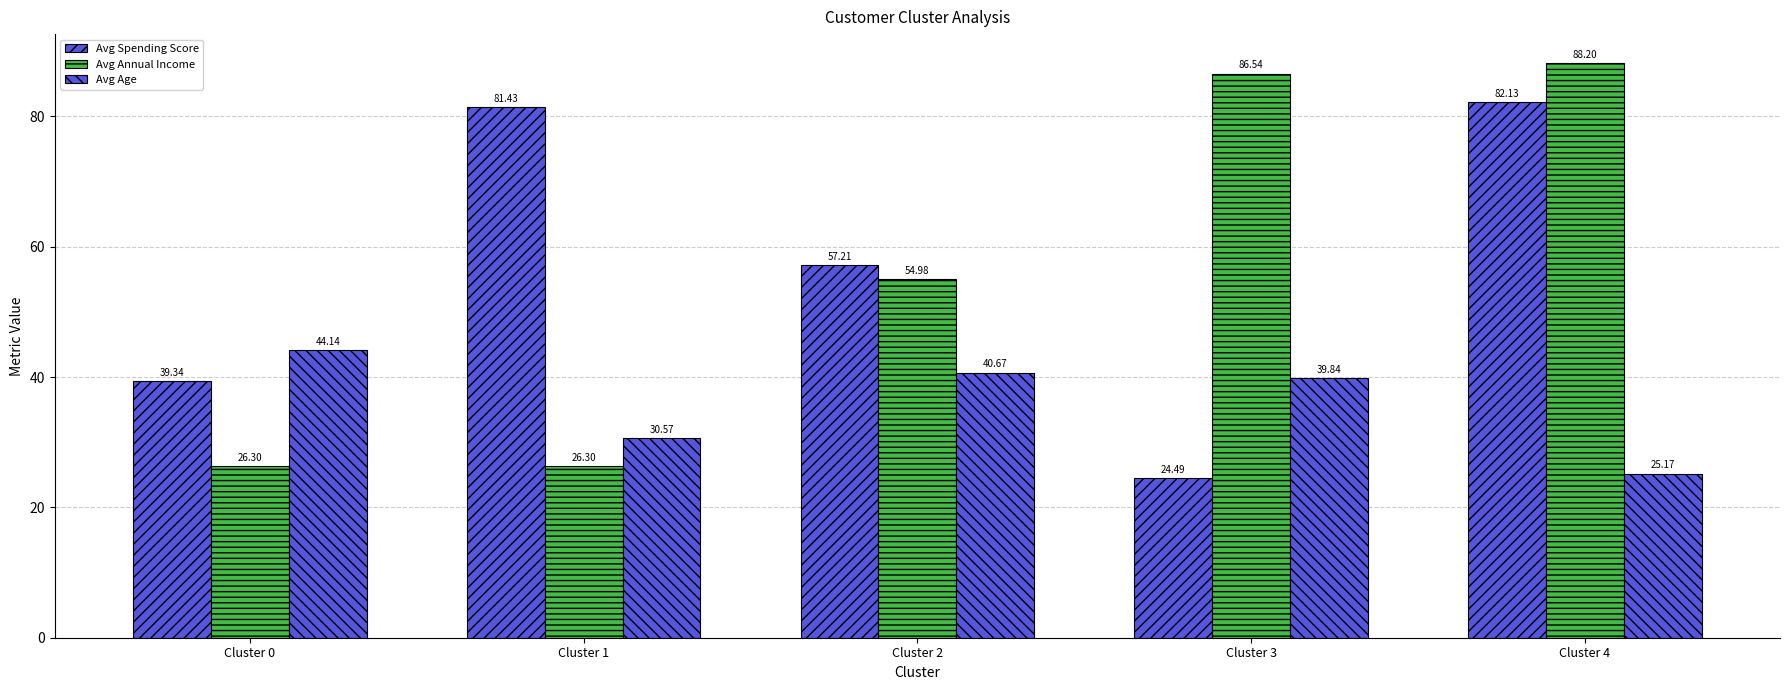

How many bars are there in total?

15